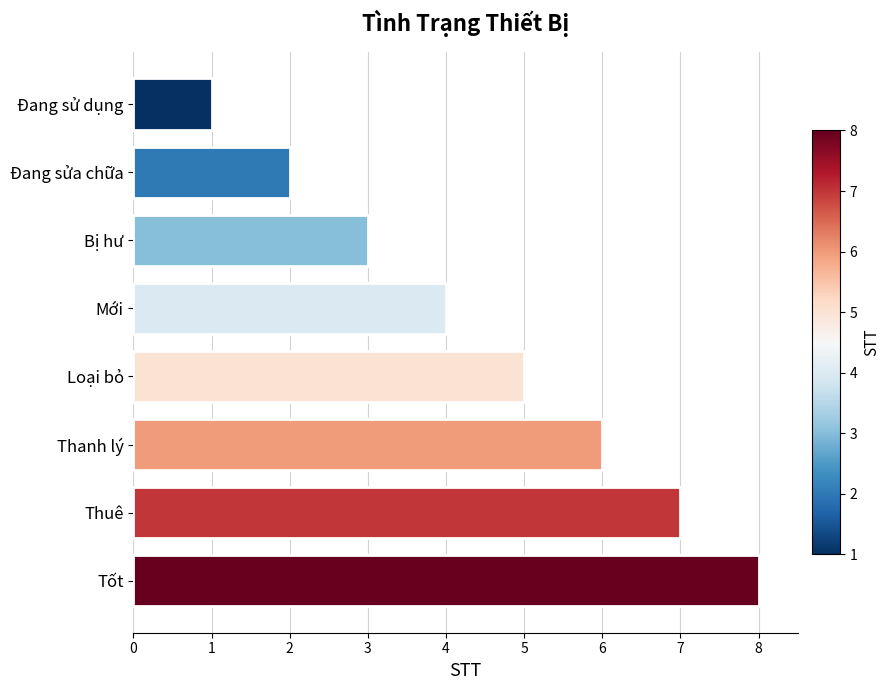

What is the sum of the values at Bị hư and Tốt?

11